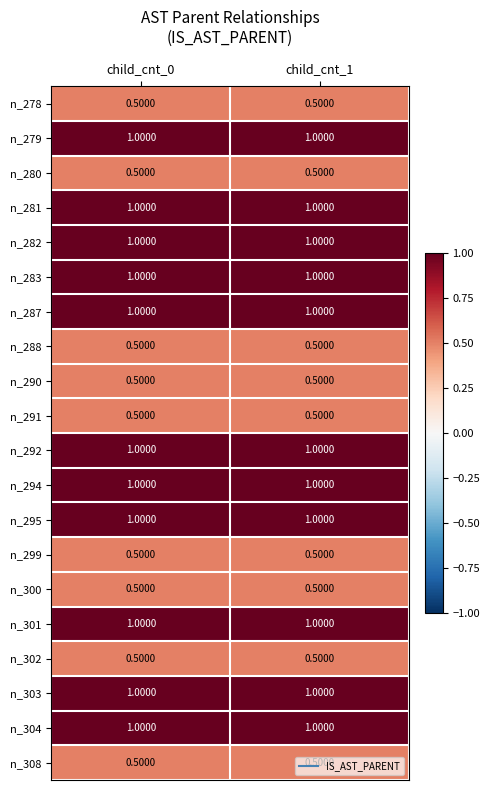

What is the average value of the n_281 series?

1.0